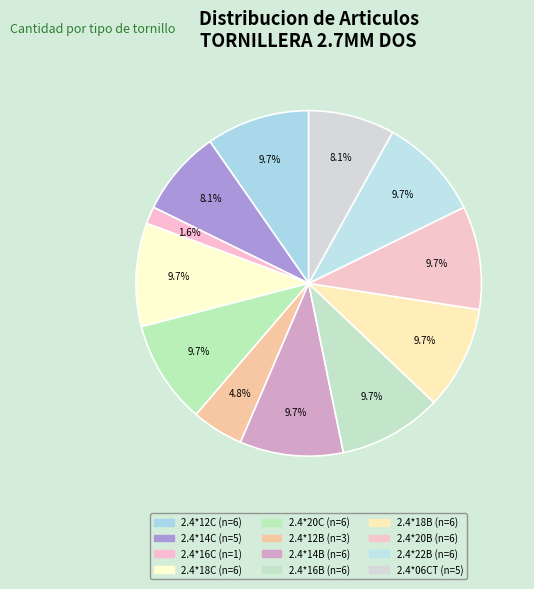

How many segments does this pie chart have?

12